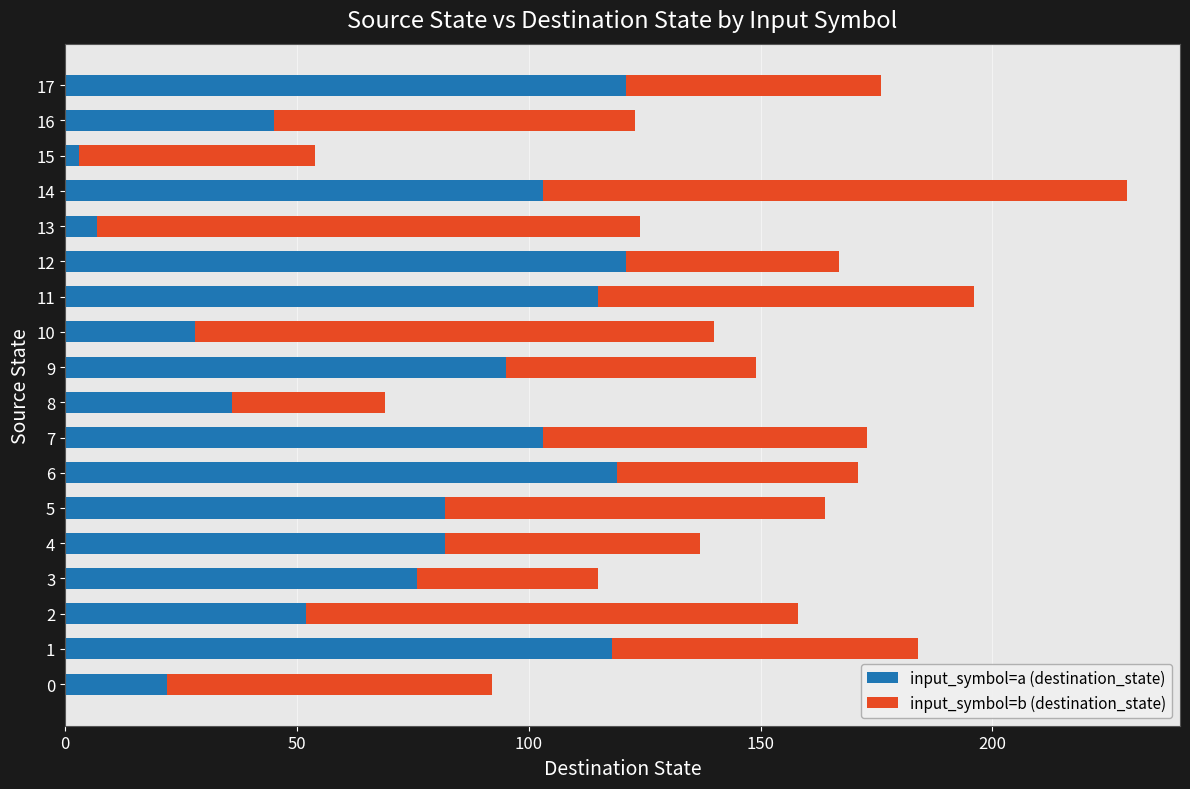

At which category is the sum across all series the highest?

14